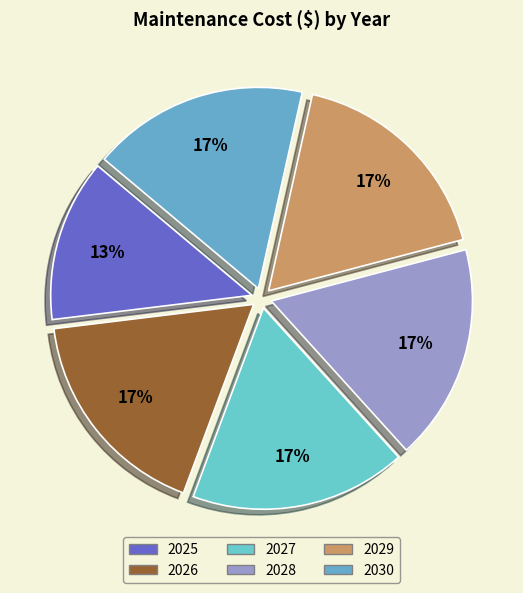

The 2027 slice represents 17% of the pie. True or false?

True